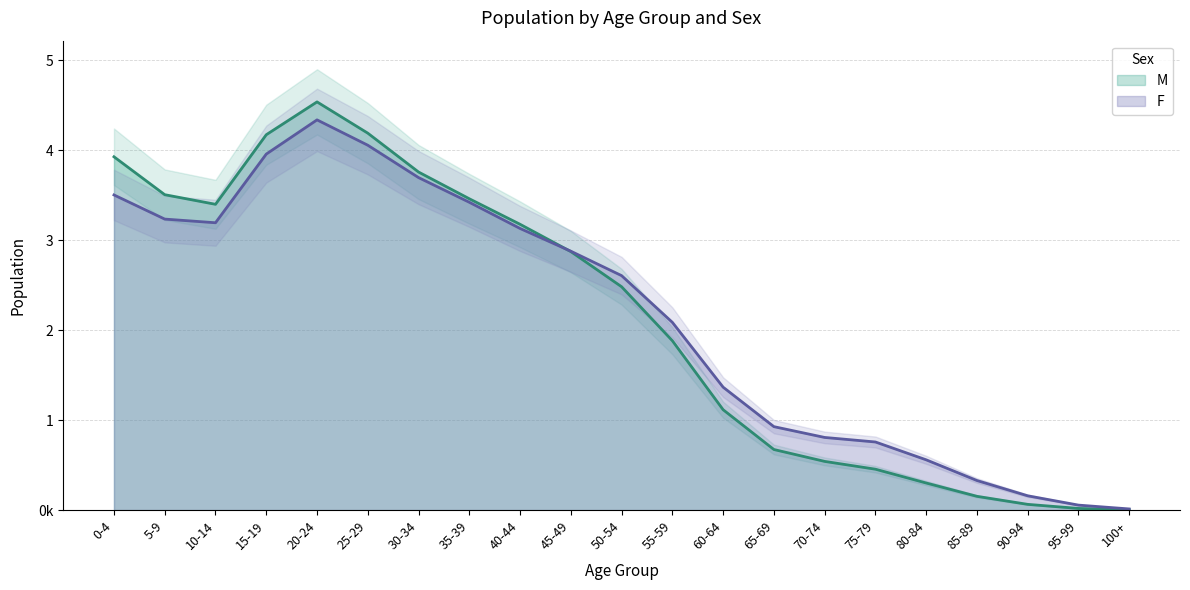

What is the sum of all F values?

45092770